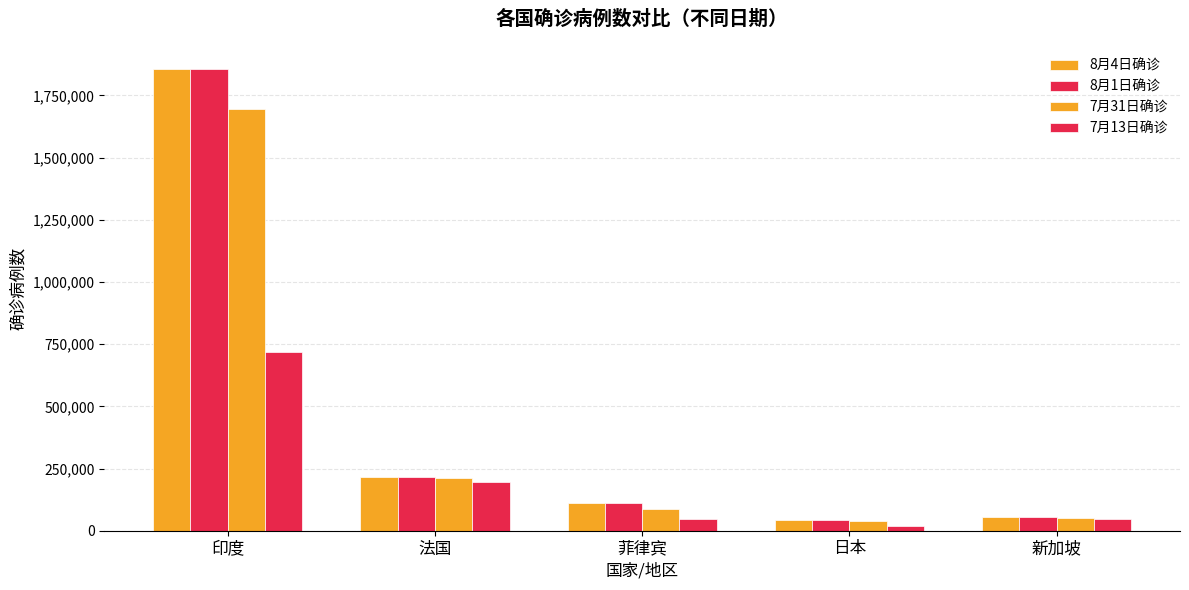

How many groups of bars are there?

5